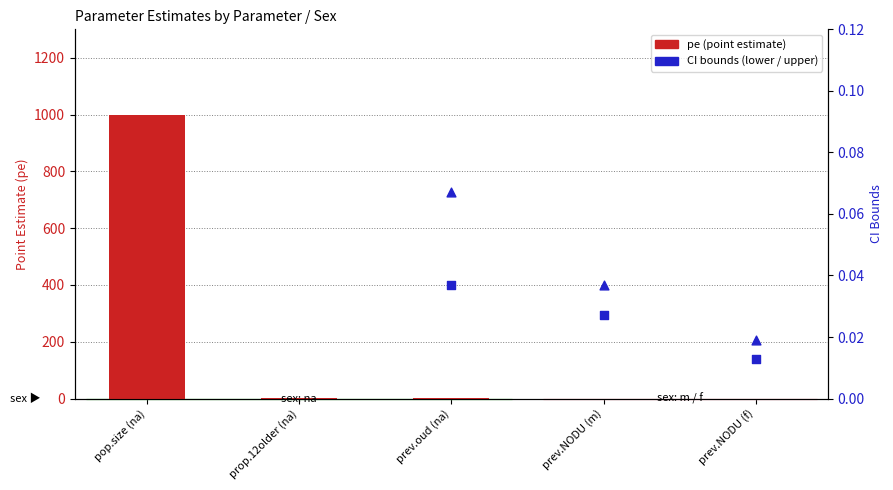

Which series has the largest total across all categories?

pe (point estimate)